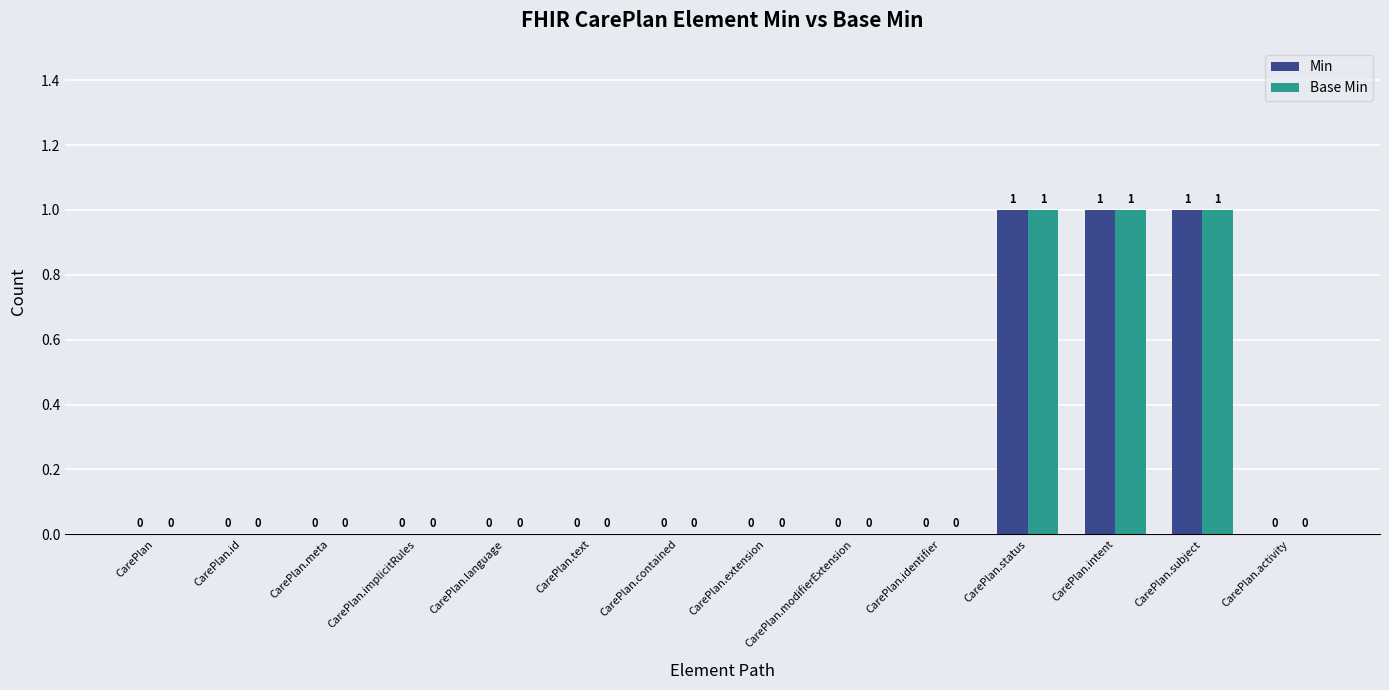

The Min series shows -1 at CarePlan.contained. True or false?

False